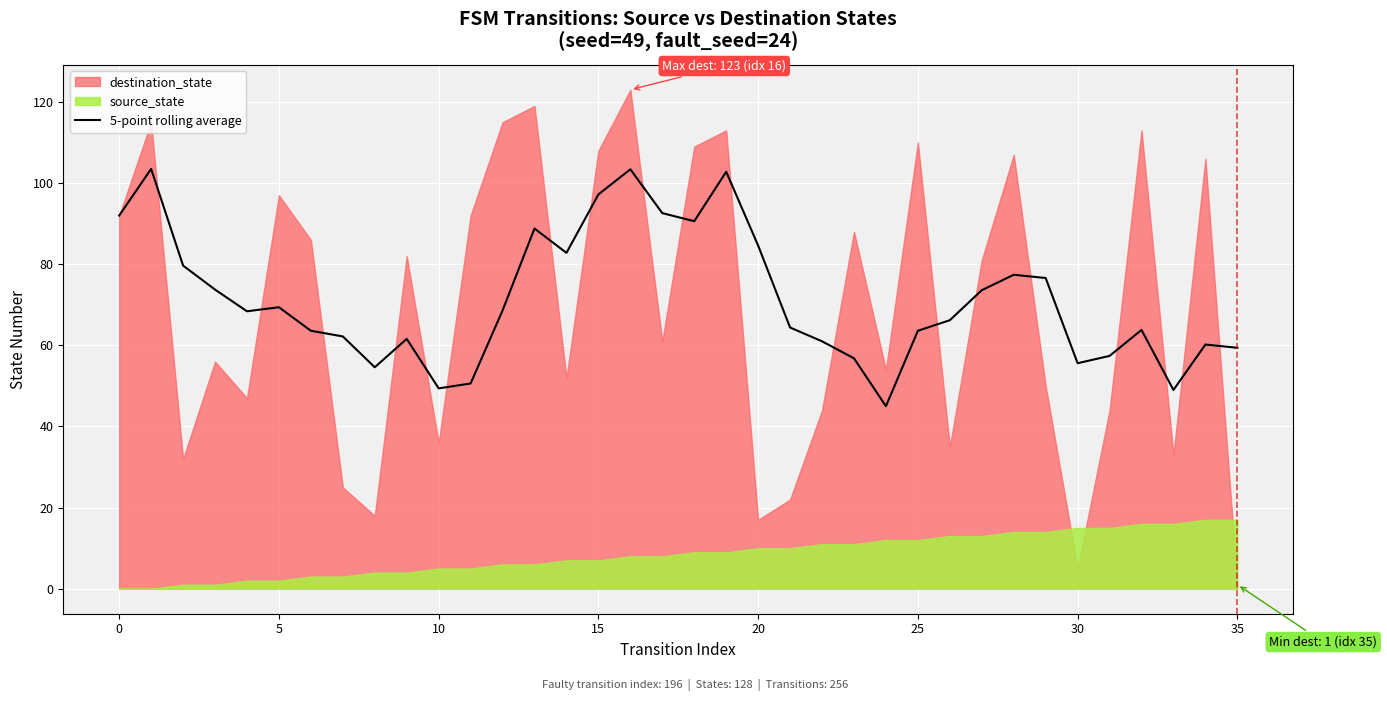

How many values are below 68?

18